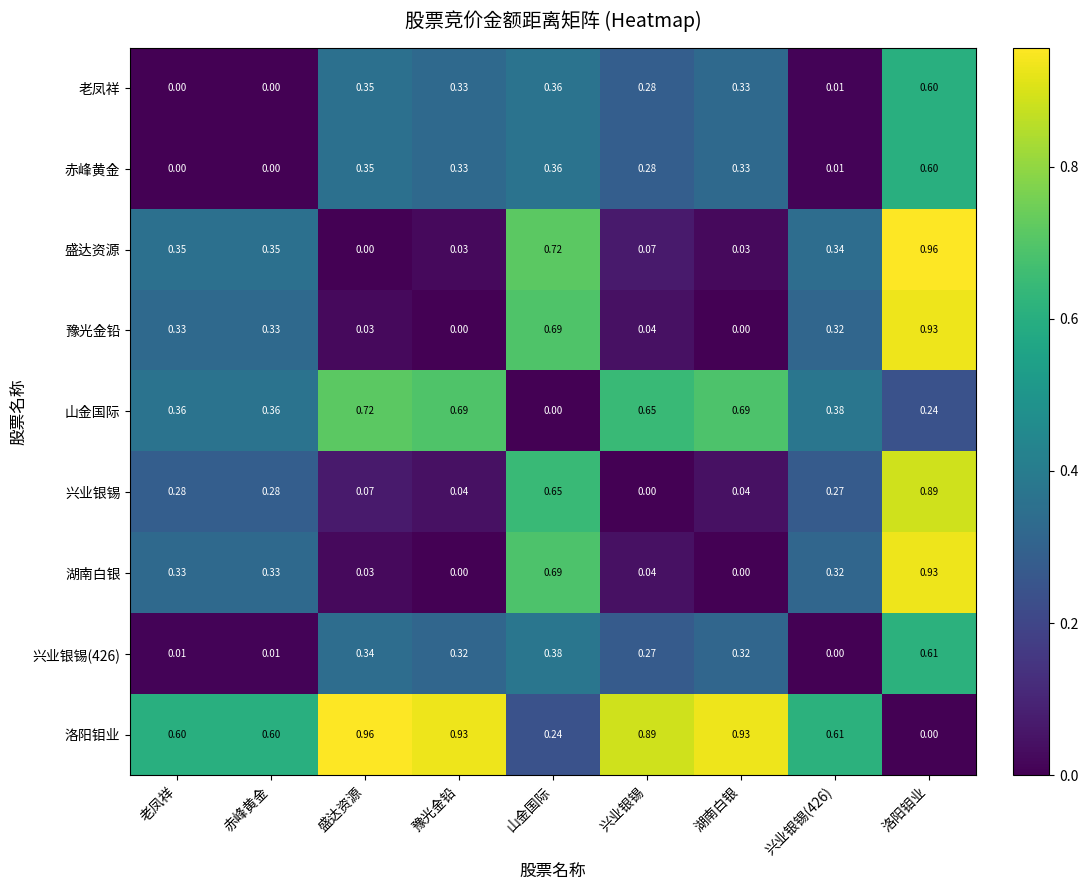

Count the number of categories in the chart.

9